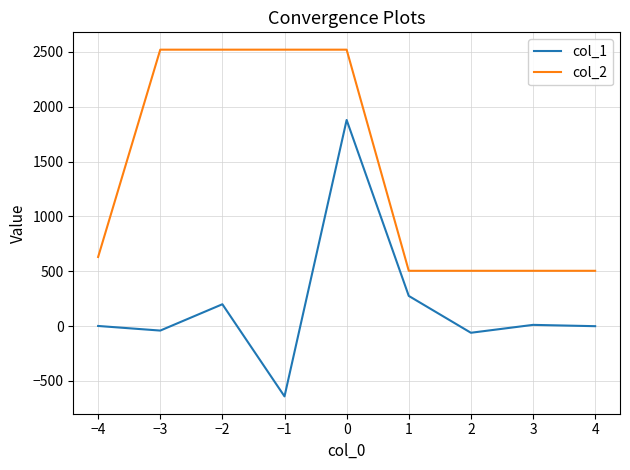

What is the minimum value shown in the chart?

-641